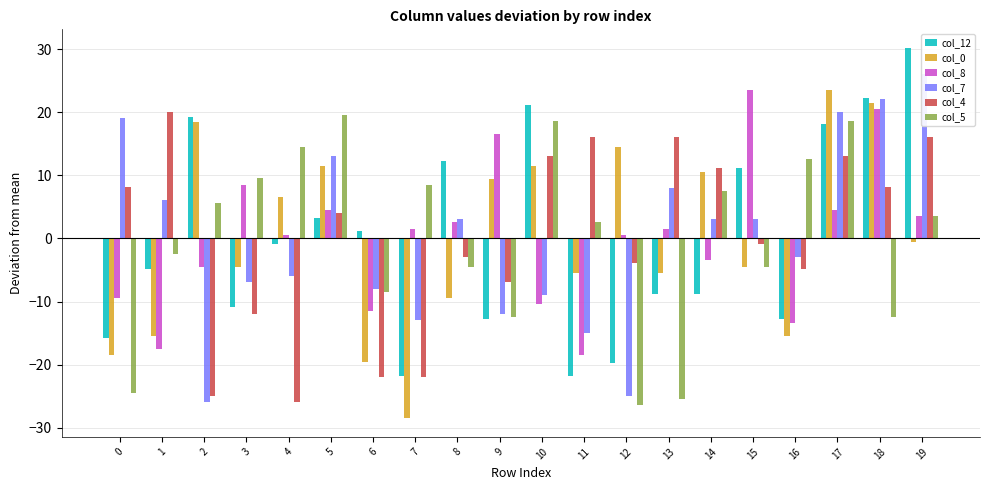

Which series has the widest spread of values?

col_12